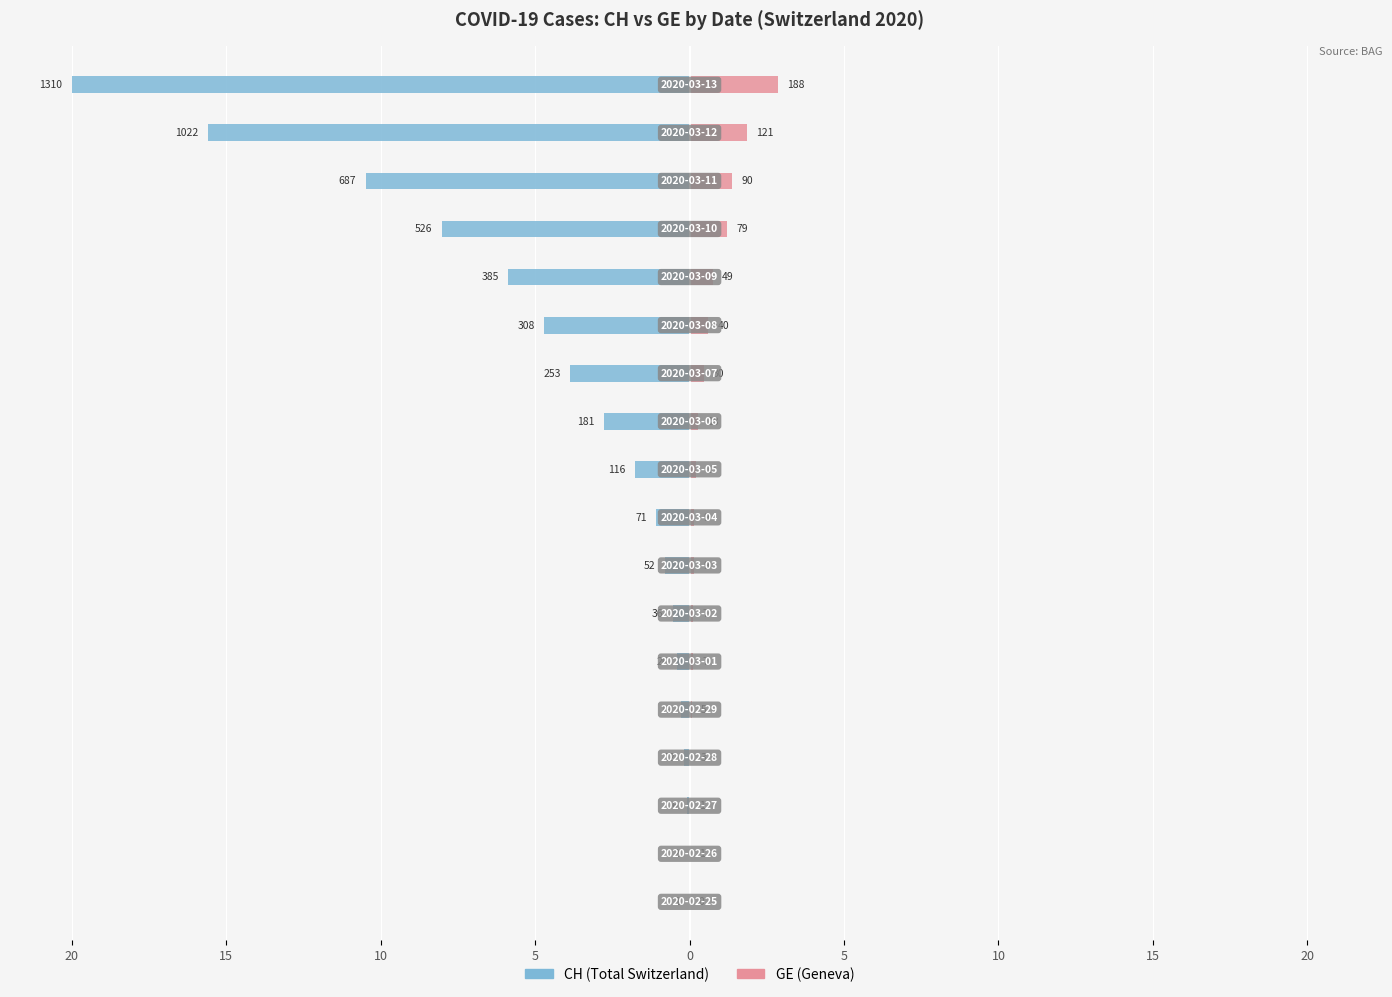

What value does the CH (left) series have at 16?

-15.6